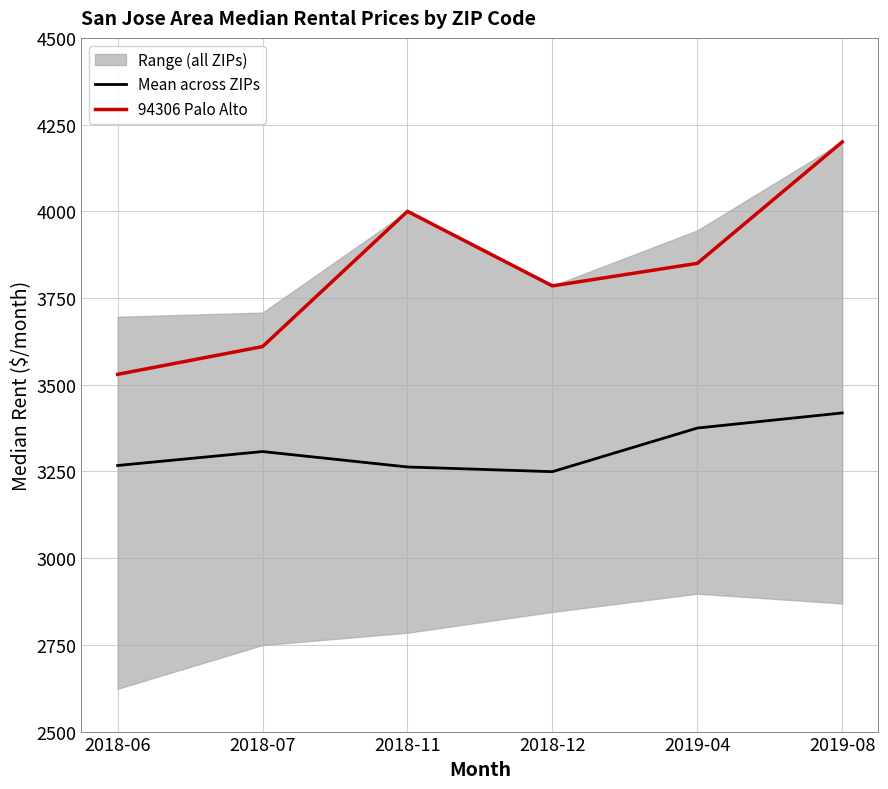

True or false: 94306 Palo Alto and Mean across ZIPs intersect in this chart.

False